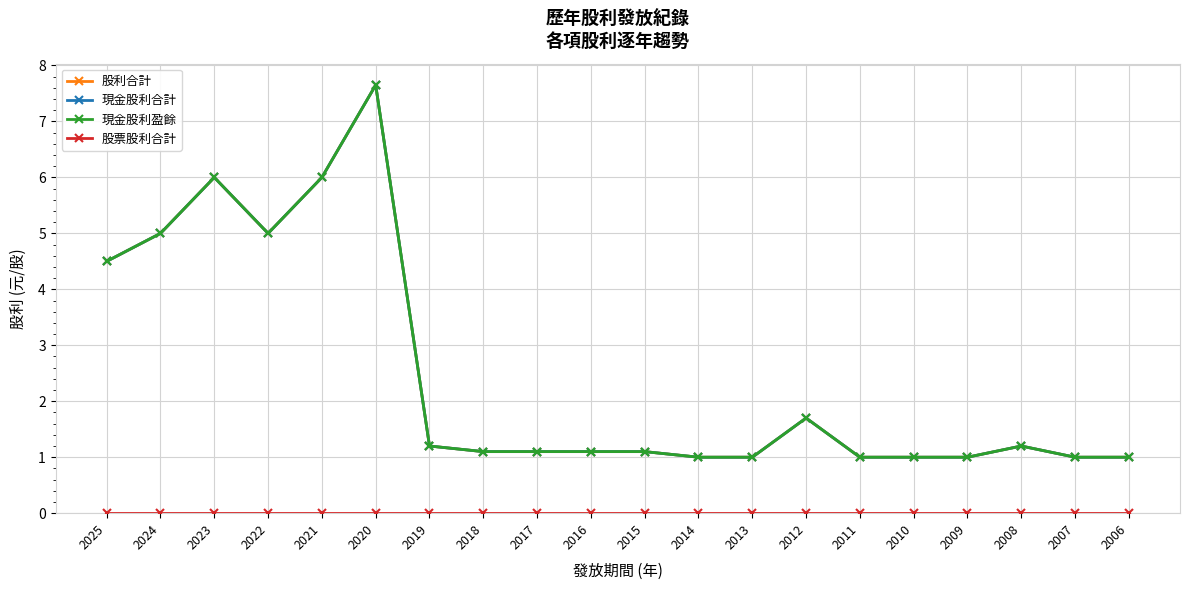

Does the chart have visible grid lines?

Yes